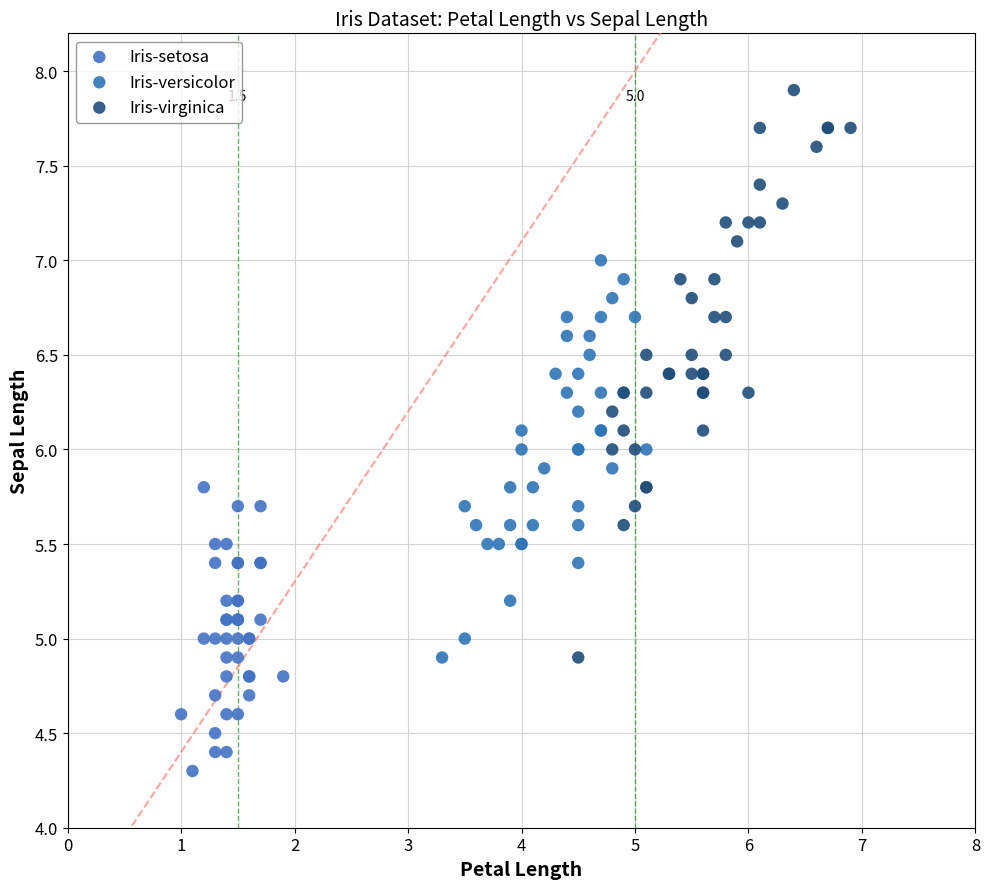

Which series has the widest spread of Y values?

Iris-virginica